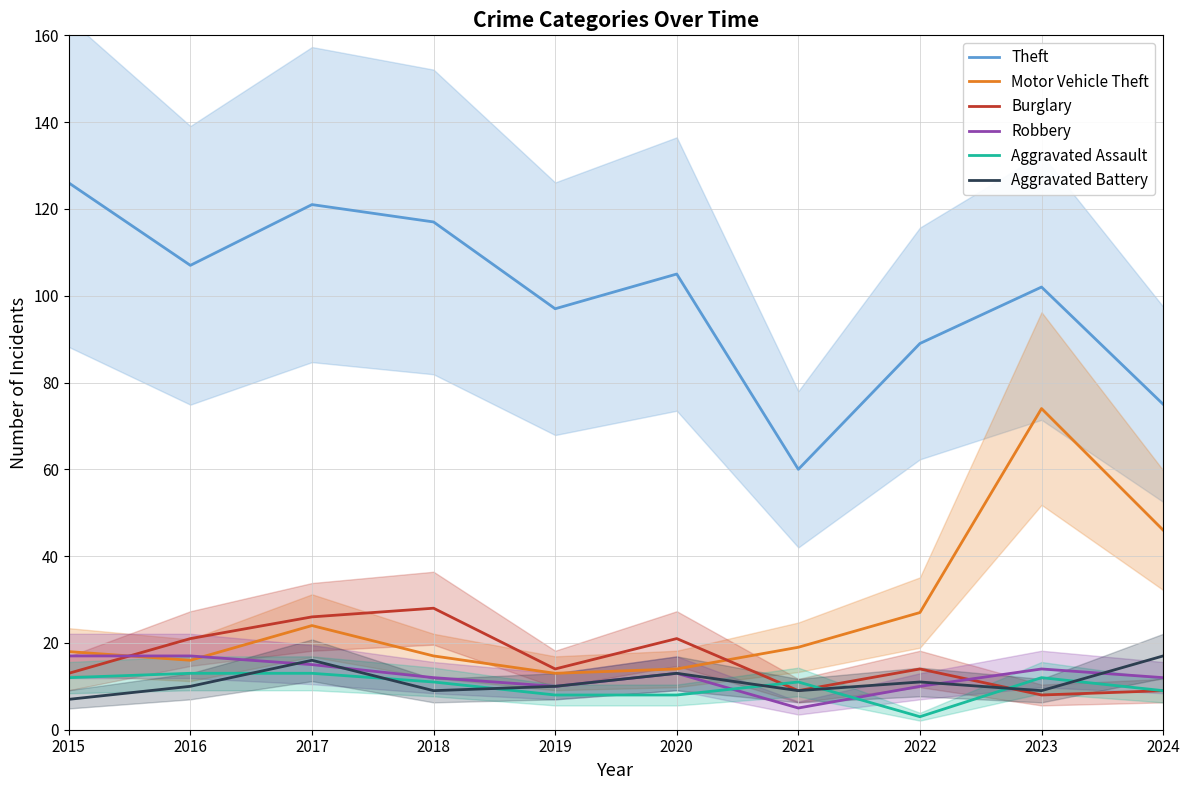

Where is the first local minimum for Aggravated Battery?

2018